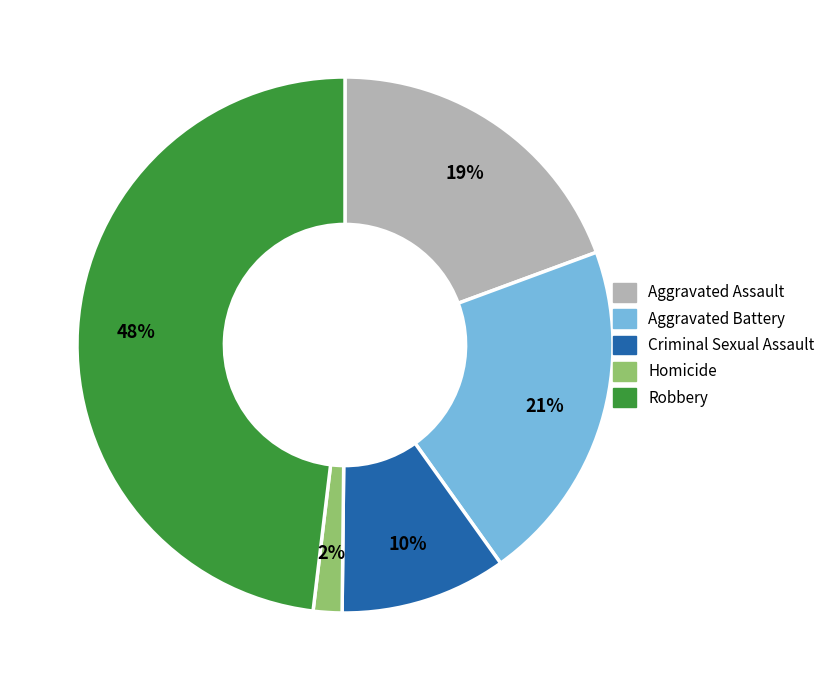

Is it true that Homicide is 10% of the pie?

False